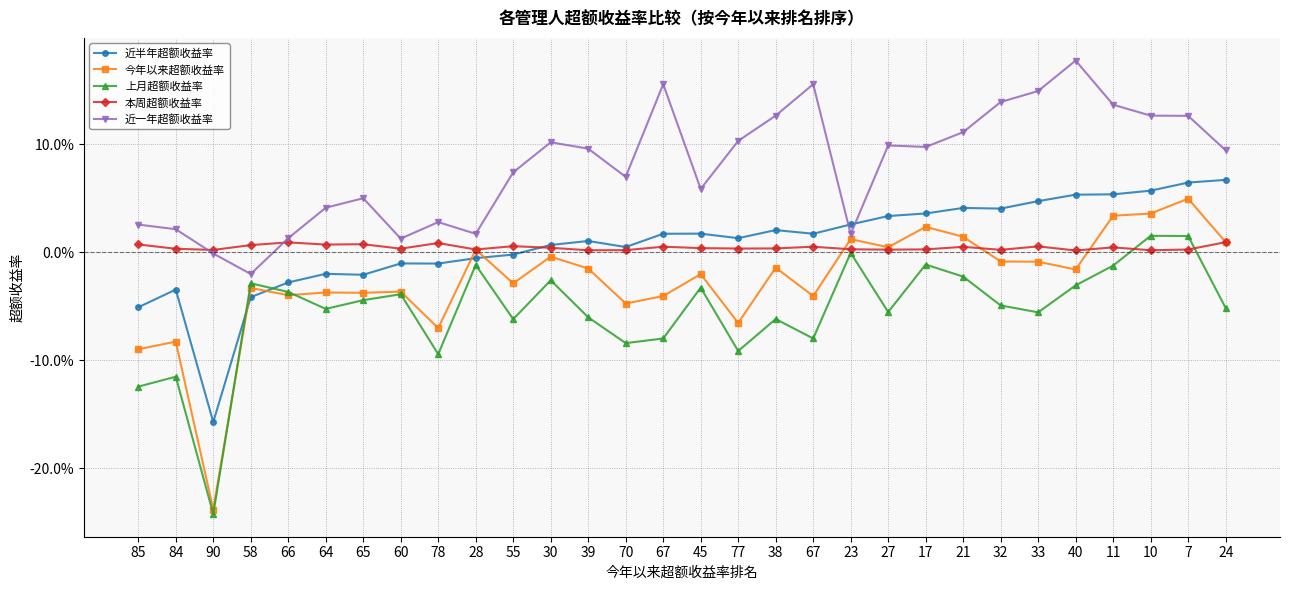

What is the difference between the maximum and minimum values in the 今年以来超额收益率 series?

0.3